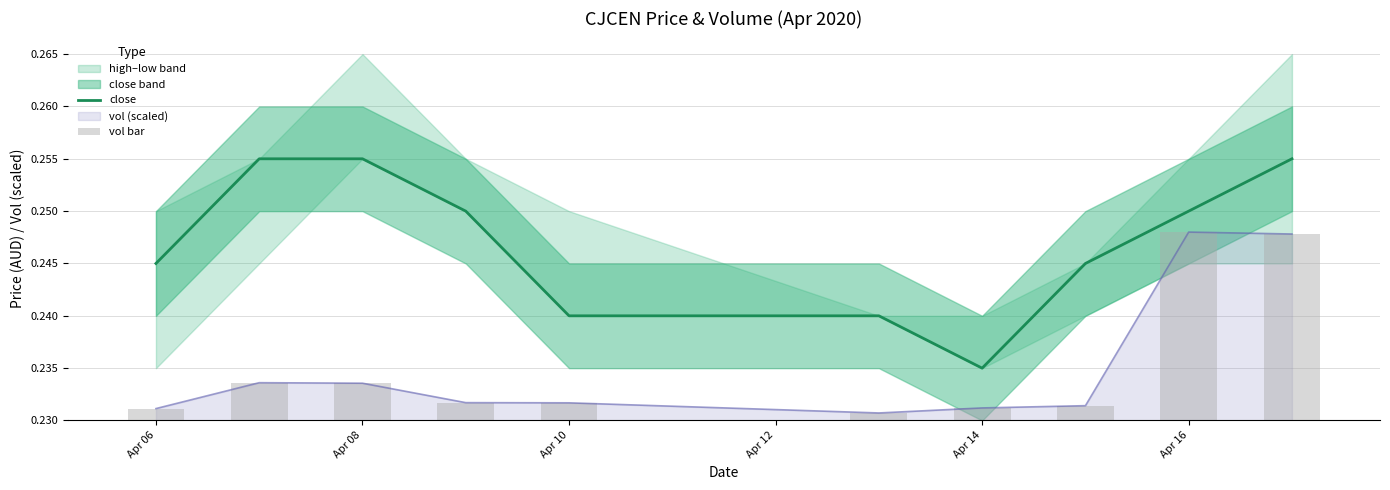

The close series shows 0.4 at Apr 16. True or false?

False